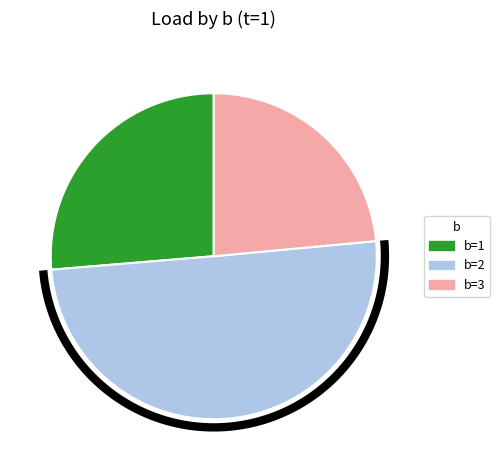

To the nearest percent, what is the difference between the largest and smallest slice percentages?

27%